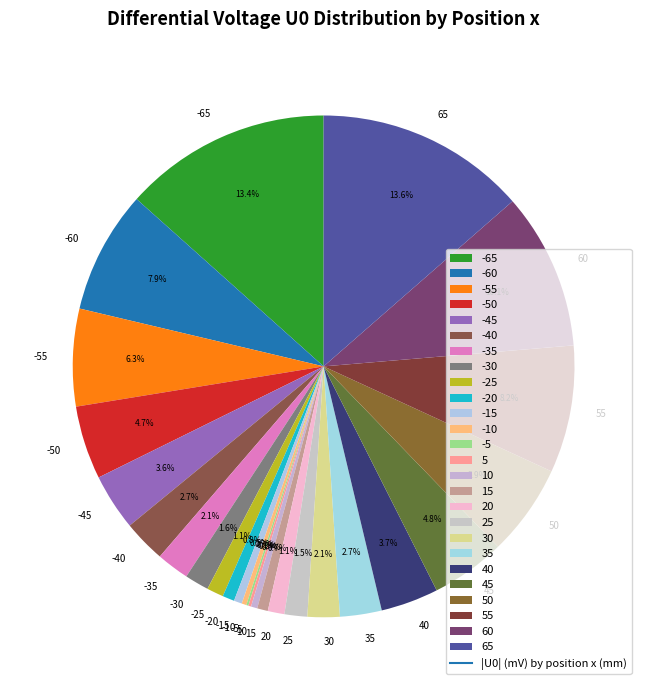

Does -20 represent more than half of the total?

No